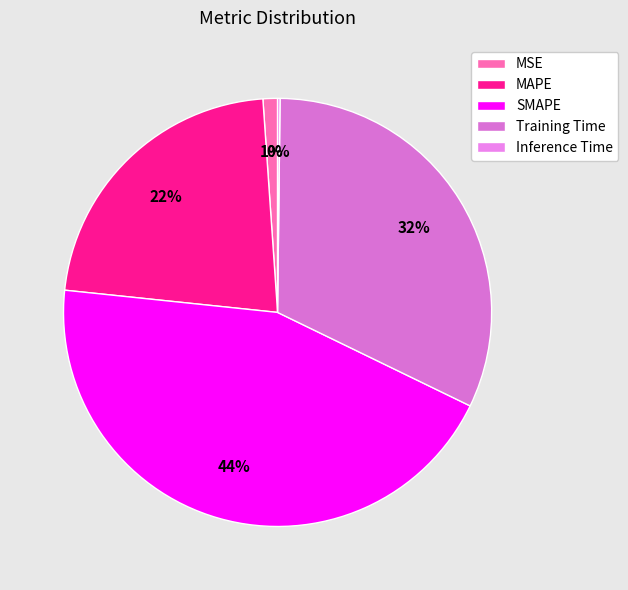

Which slice is the largest?

SMAPE